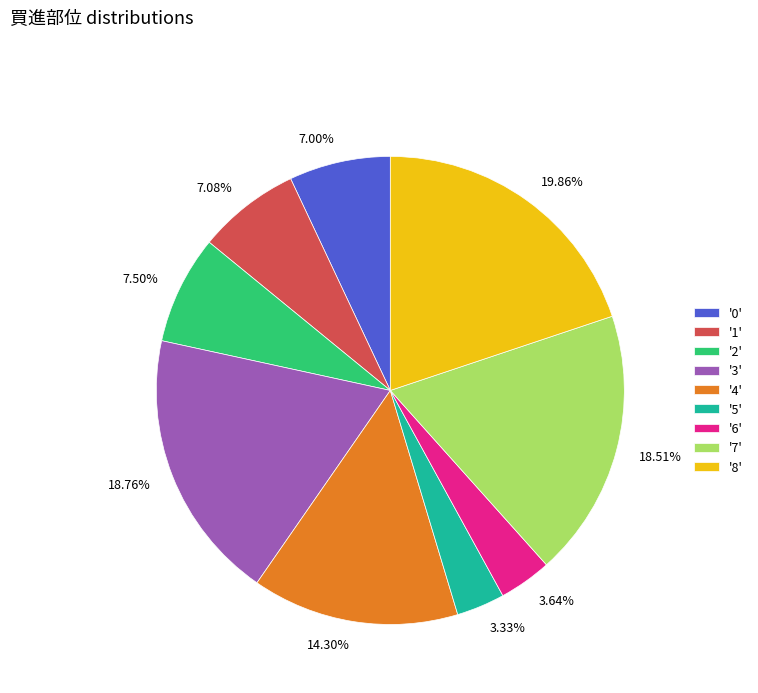

Approximately how many times larger is the value at 7.00% compared to 14.30%?

0.5